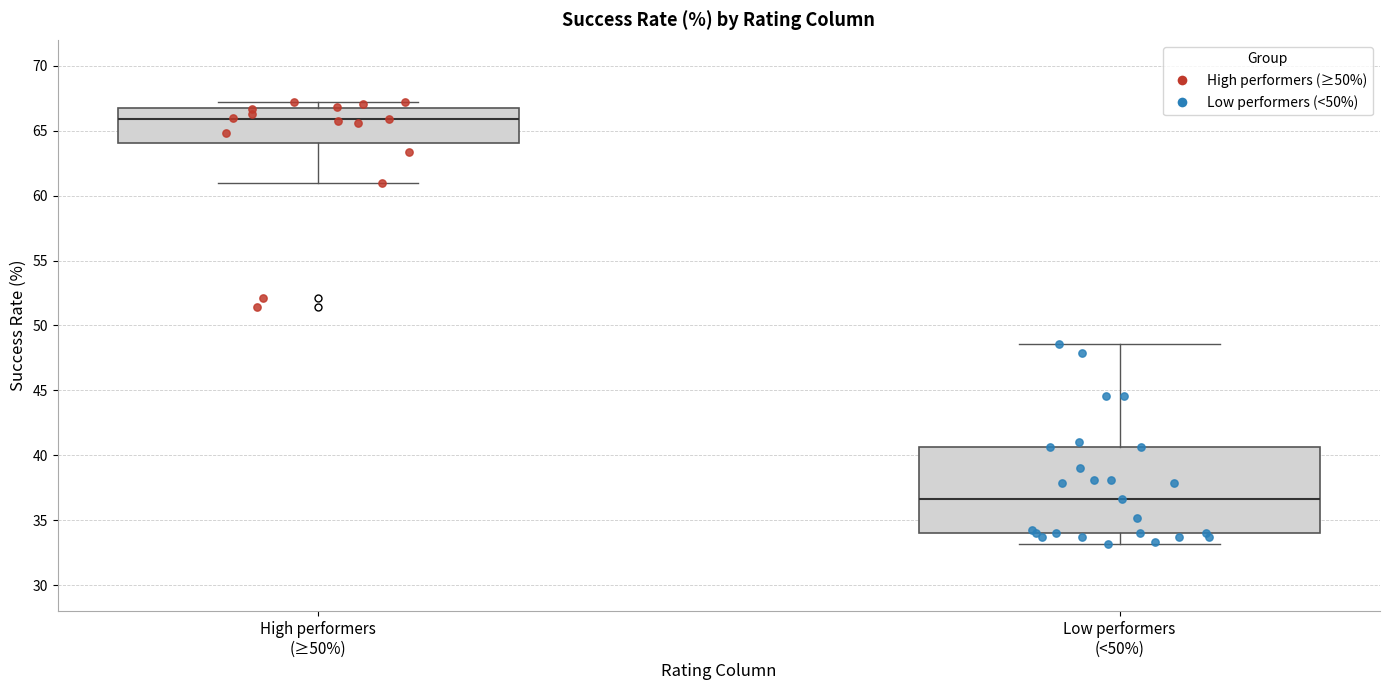

Reading left to right, transcribe this box plot: for each box, give where its median line is, the range the box spans, and where its two whiskers end, as read against the y-axis. The values are not printed on the chart, so give them approximately, as read against the axis.

High performers (≥50%): median 66.0, box 64.0 to 66.5, whiskers 61.0 to 67.0
Low performers (<50%): median 36.5, box 34.0 to 40.5, whiskers 33.0 to 48.5